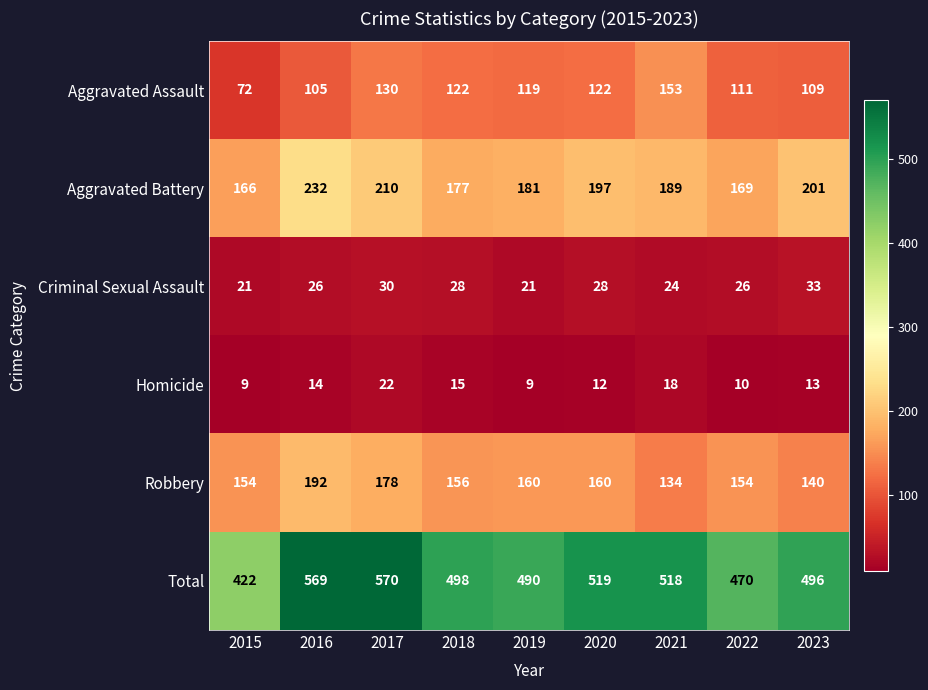

Where does the Robbery series first go above 156?

2016